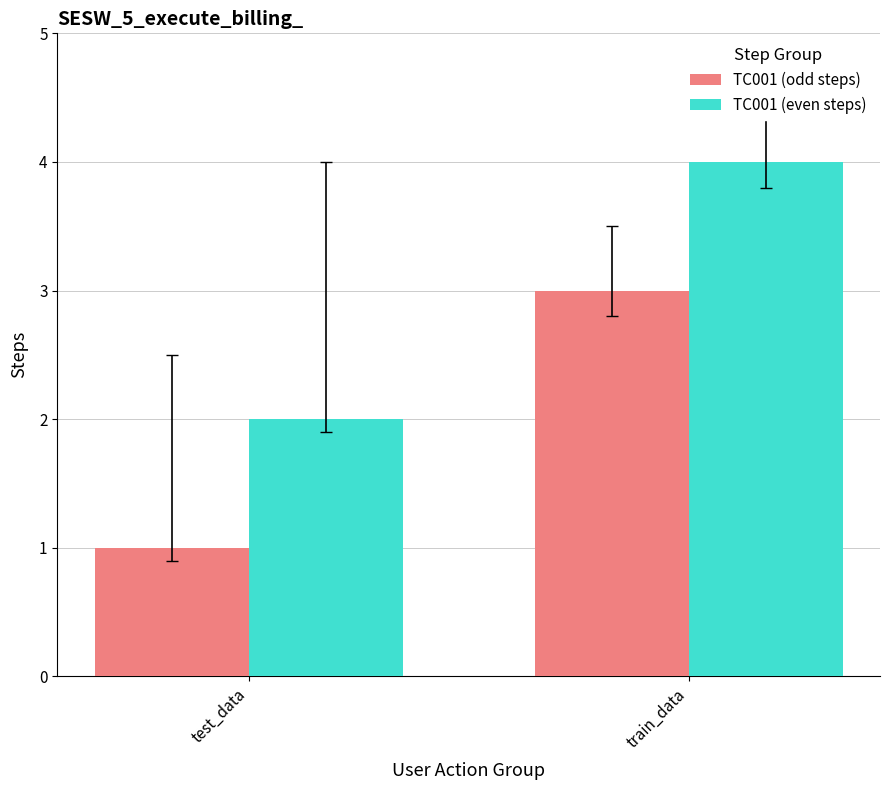

Reading right to left, what are all the values shown in this chart?

TC001 (odd steps): 3	1
TC001 (even steps): 4	2